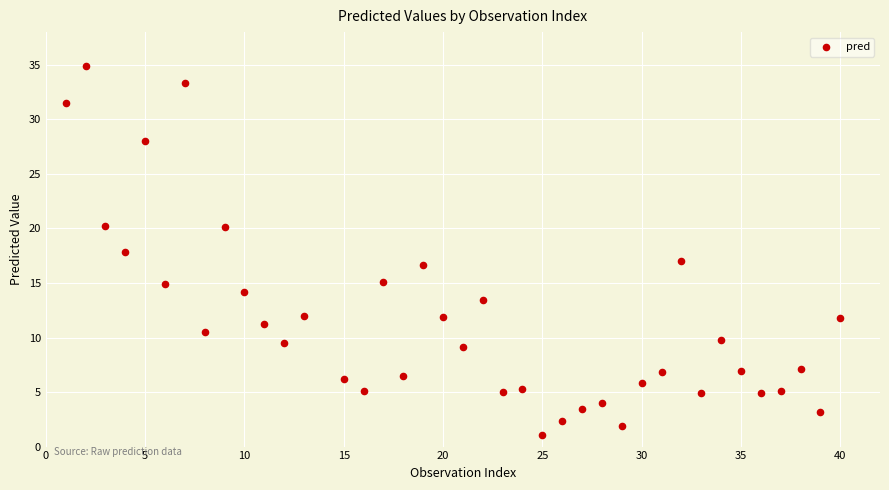

What is the range of Y values (max minus min)?

33.8